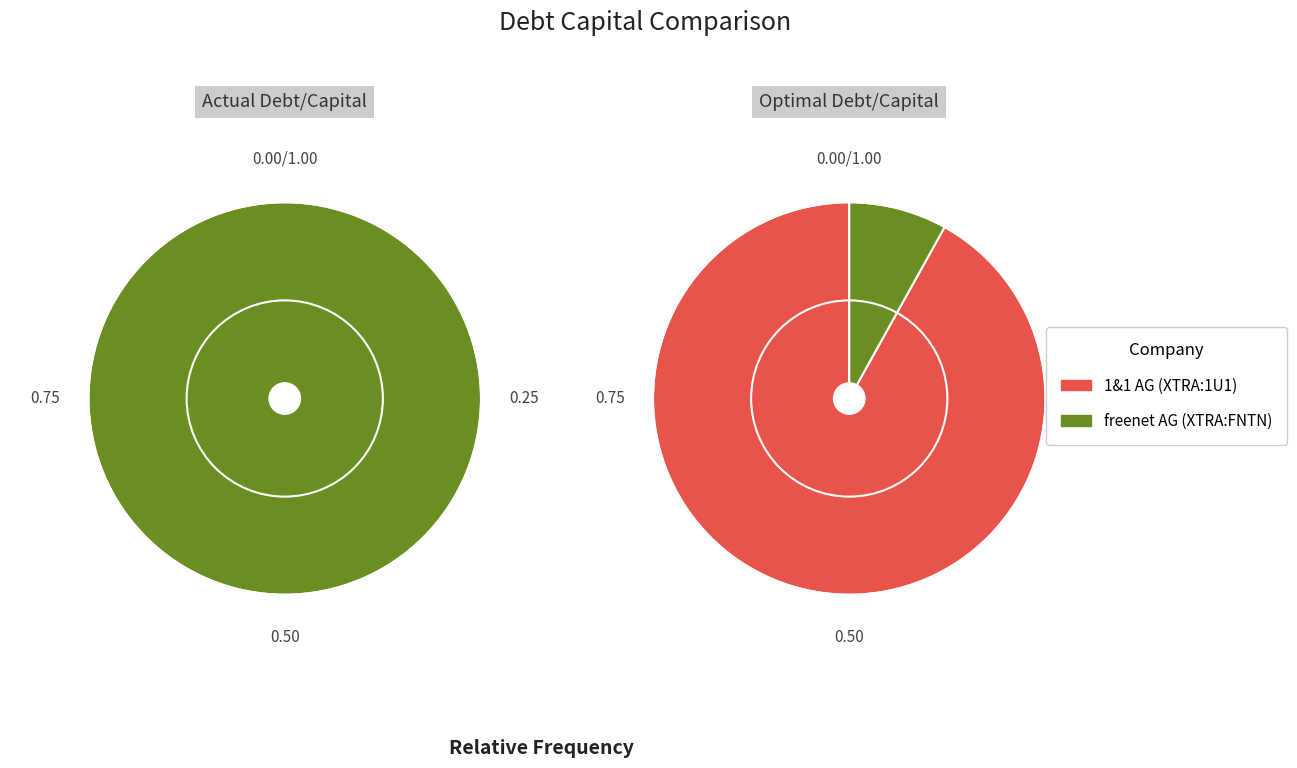

To the nearest percent, what is the difference between the freenet AG (XTRA:FNTN) and 1&1 AG (XTRA:1U1) slice percentages?

84%